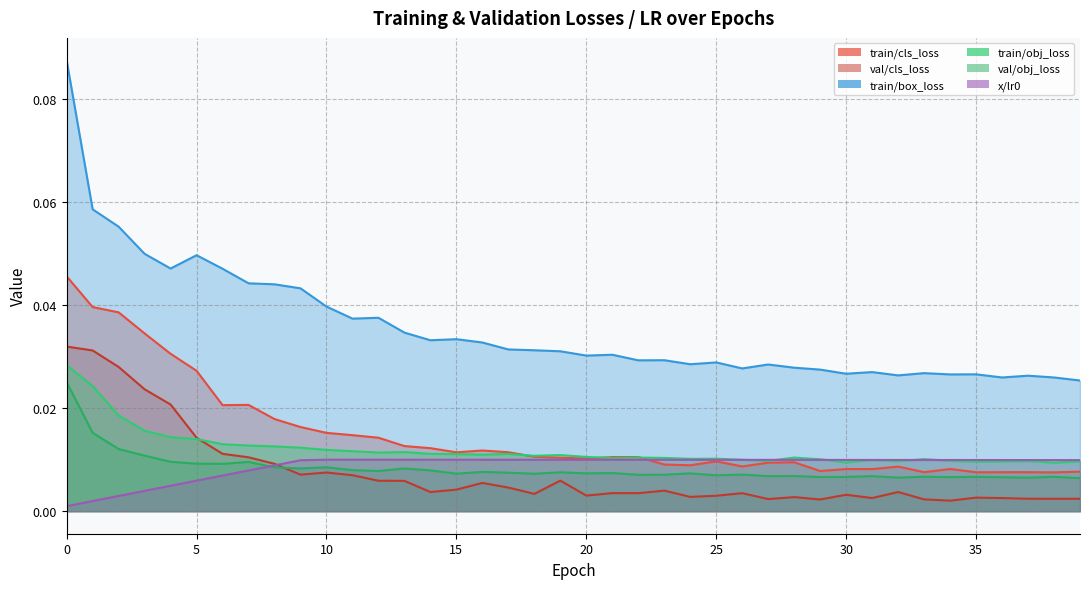

In val/obj_loss, how many points are lower than both neighbors (excluding endpoints)?

13